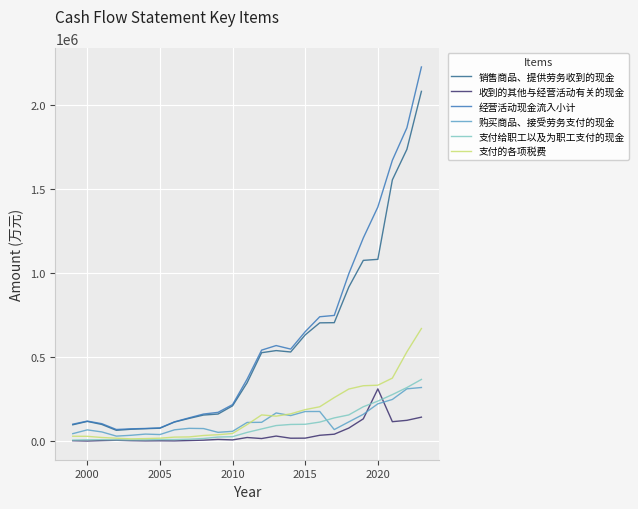

Which series has the widest spread of values?

经营活动现金流入小计